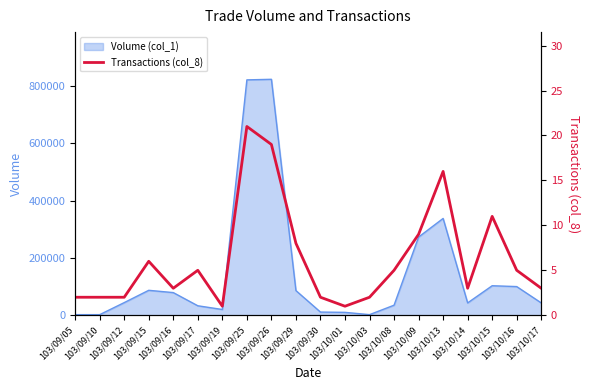

Reading left to right, list all the values displayed in this chart.

103/09/05=2	103/09/10=2	103/09/12=2	103/09/15=6	103/09/16=3	103/09/17=5	103/09/19=1	103/09/25=21	103/09/26=19	103/09/29=8	103/09/30=2	103/10/01=1	103/10/03=2	103/10/08=5	103/10/09=9	103/10/13=16	103/10/14=3	103/10/15=11	103/10/16=5	103/10/17=3